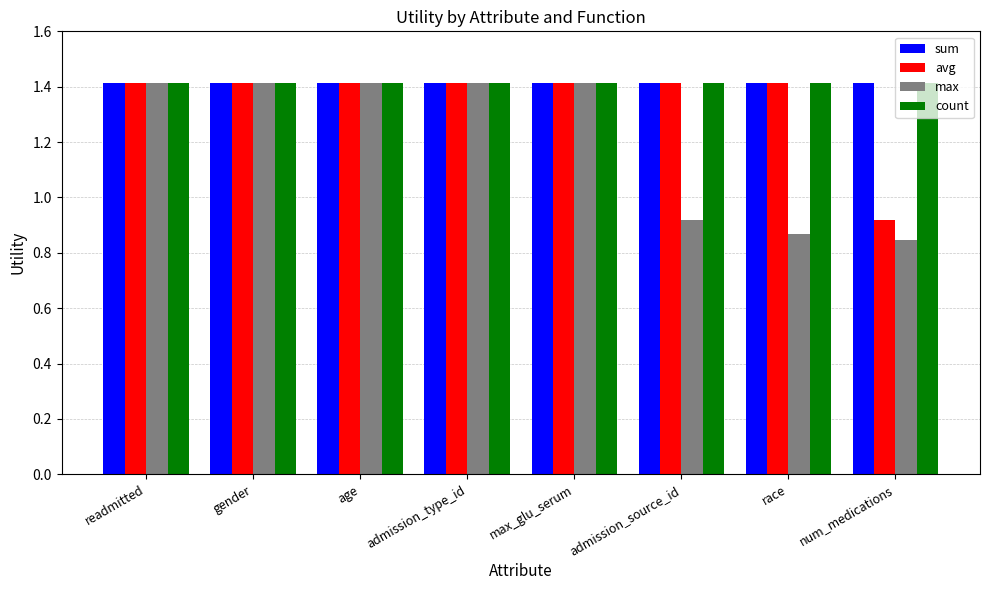

Is the value of avg at num_medications greater than the value of sum at max_glu_serum?

No